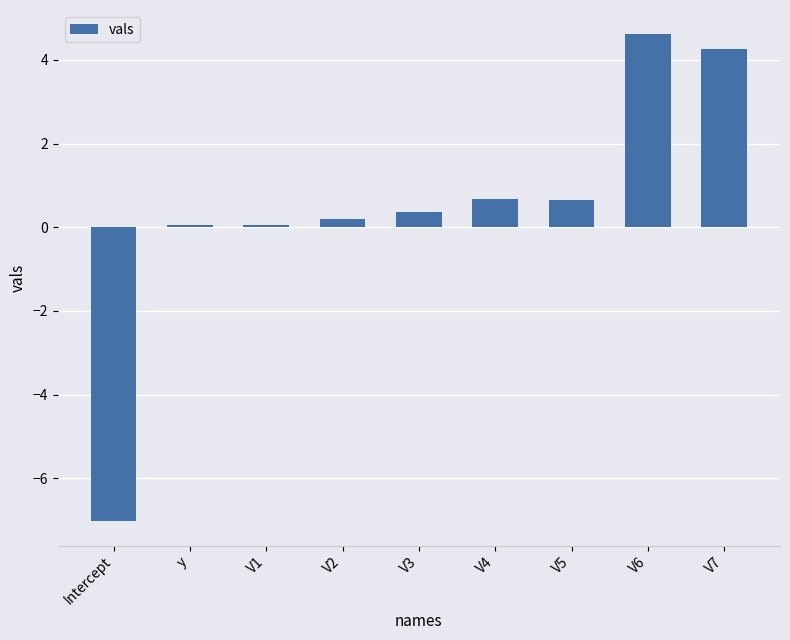

How many data points are less than 0?

1